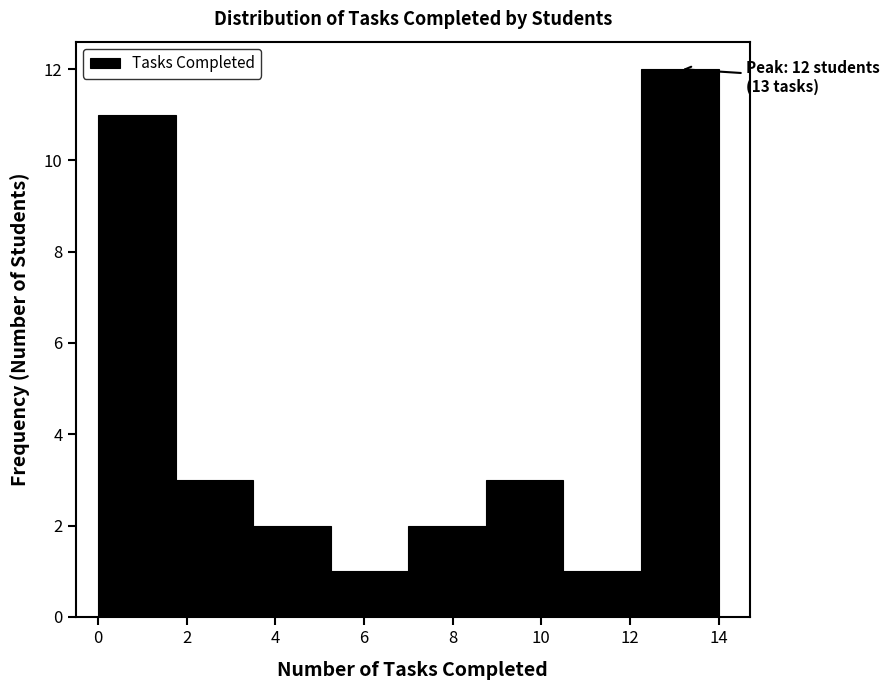

Which range on the x-axis has the tallest bar?

12.25 to 14.00